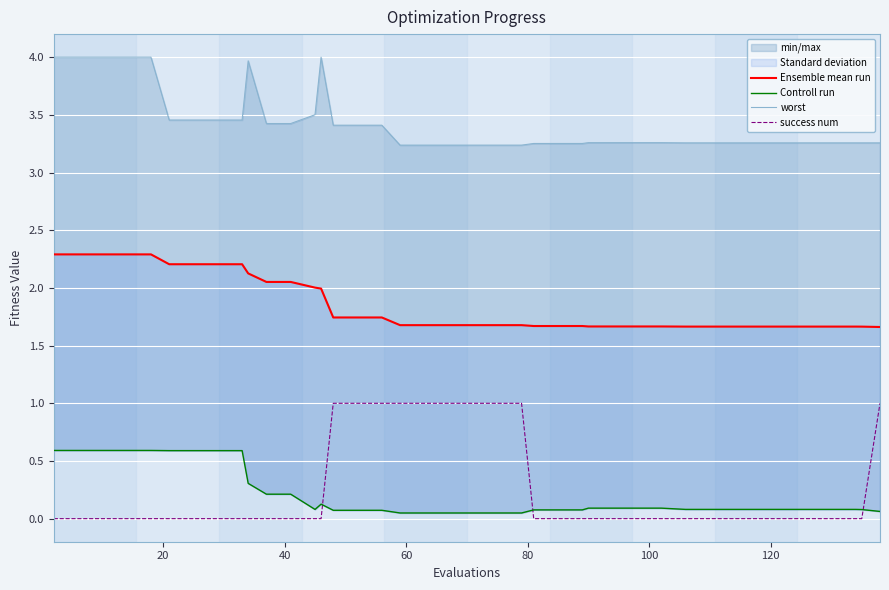

At 80, list the series in order from largest to smallest.

worst, Ensemble mean run, Controll run, success num